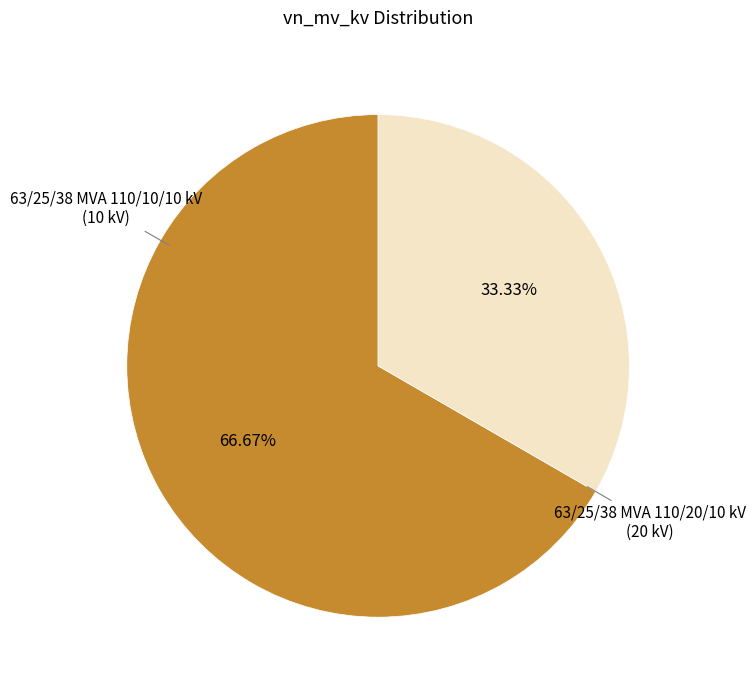

Approximately how many times larger is the value at 63/25/38 MVA 110/20/10 kV compared to 63/25/38 MVA 110/10/10 kV?

2.0